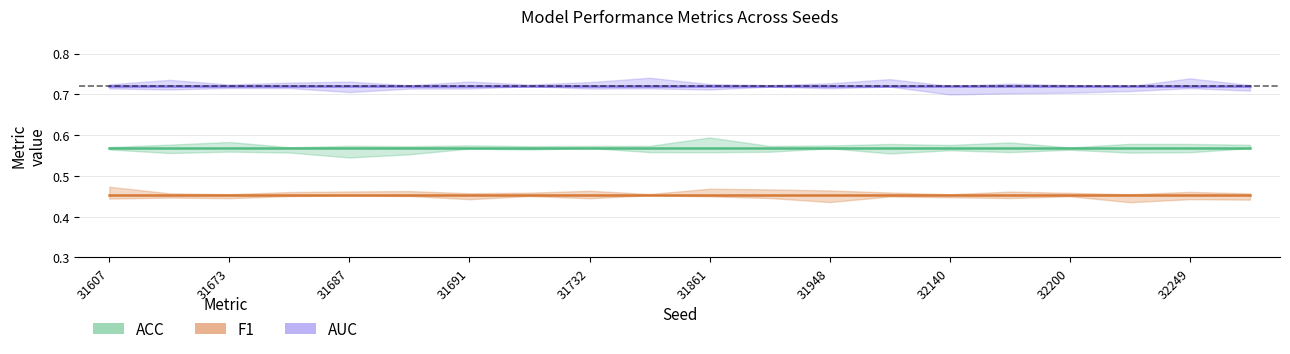

At which label is ACC closest to 0?

31607